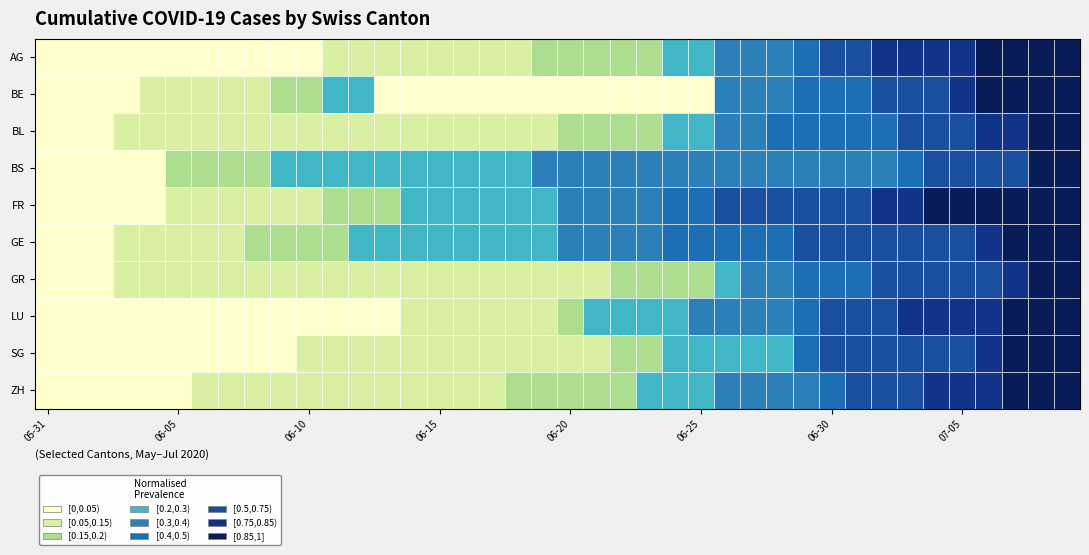

What is the difference between the FR values at 2020-07-01 and 2020-06-17?

48